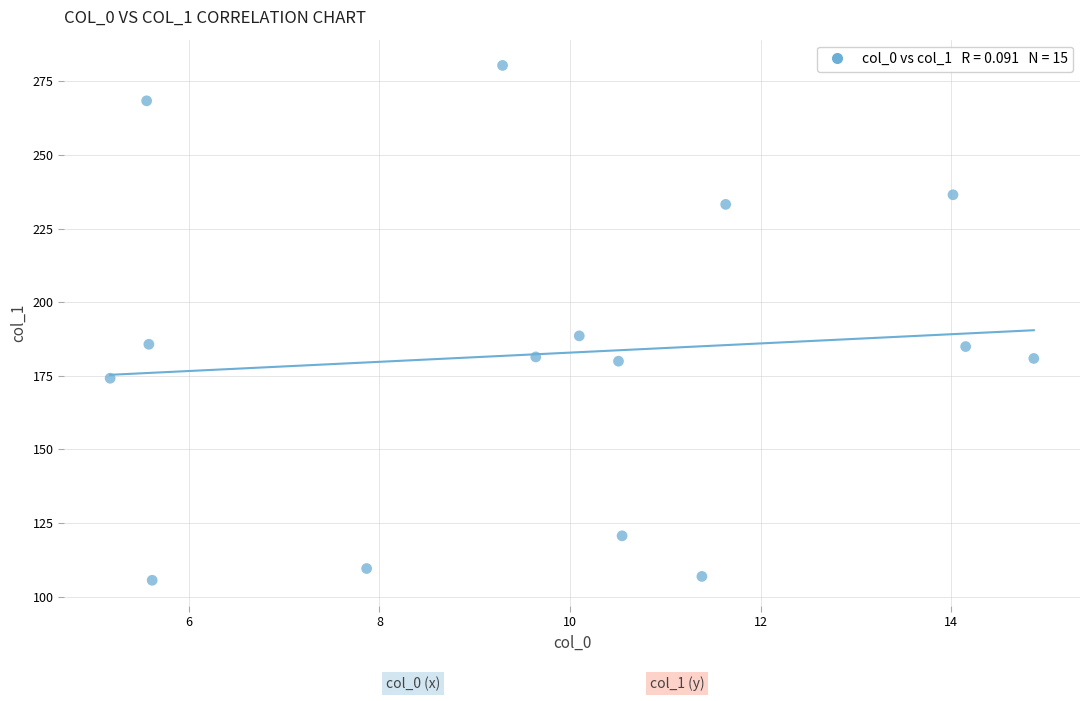

What Y value in the scatter plot is closest to 192?

188.6